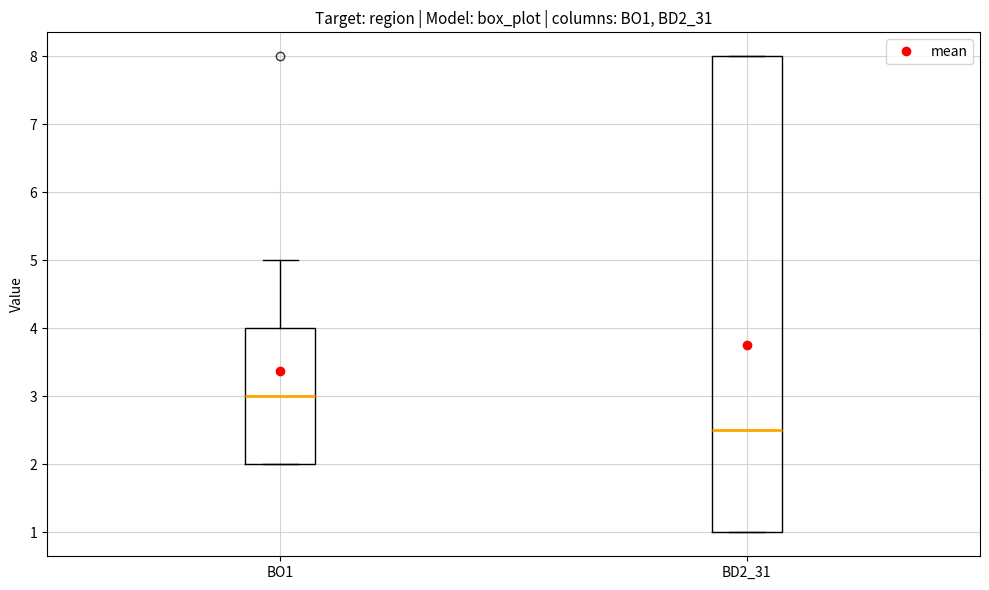

Which box's median line is the highest?

BO1